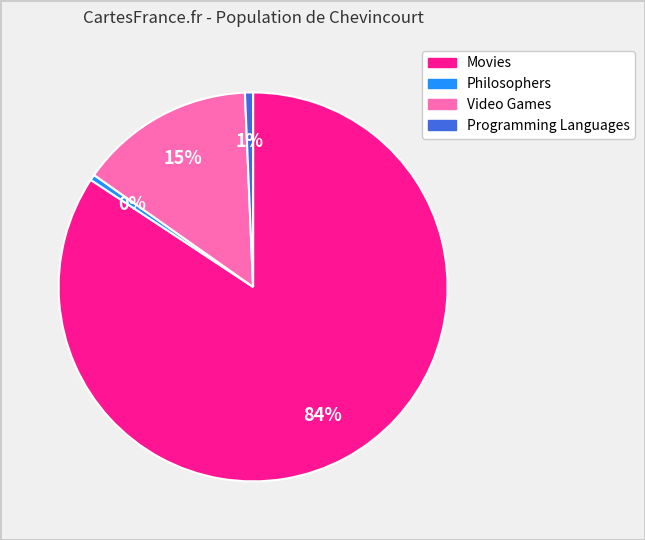

To the nearest percent, what is the average slice percentage?

25%